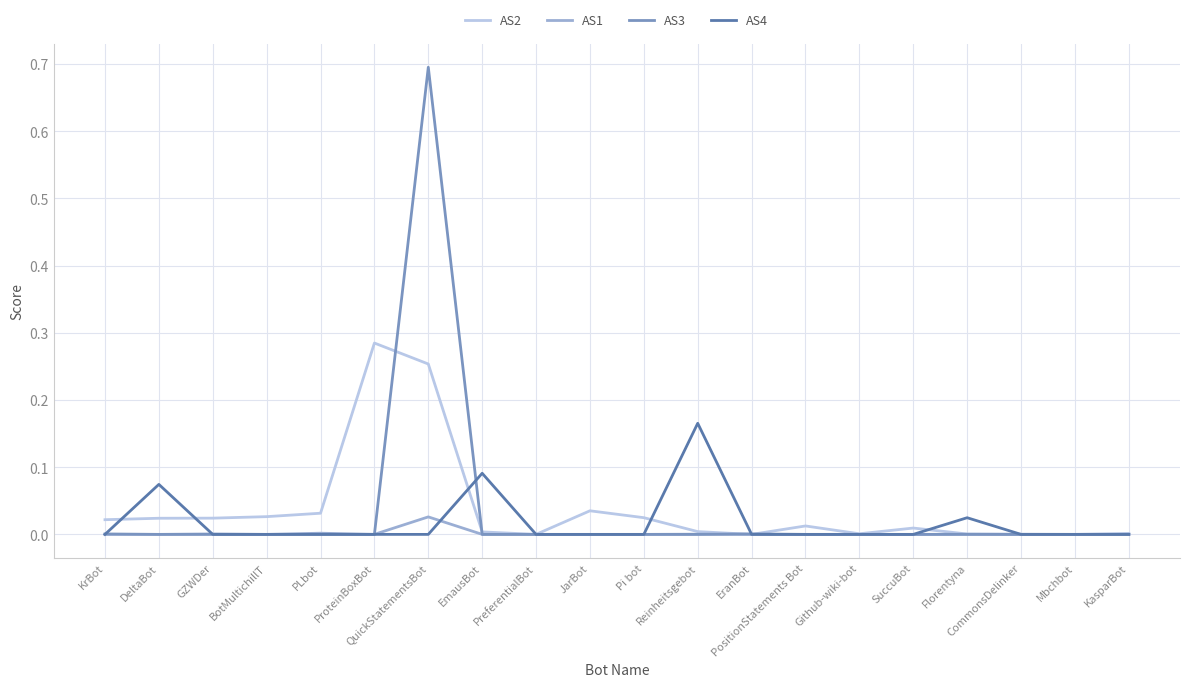

Is the value of AS4 at EmausBot greater than the value of AS2 at SuccuBot?

Yes